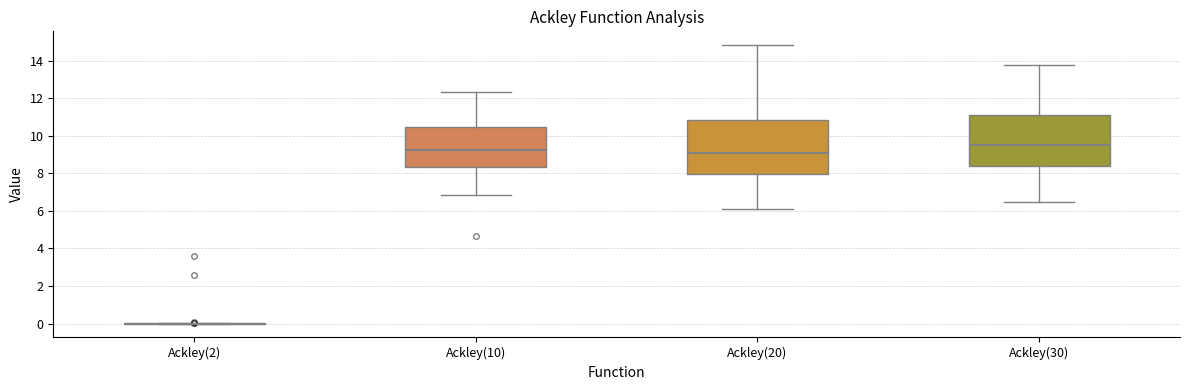

Reading left to right, transcribe this box plot: for each box, give where its median line is, the range the box spans, and where its two whiskers end, as read against the y-axis. The values are not printed on the chart, so give them approximately, as read against the axis.

Ackley(2): box collapsed to a line at 0.0, whiskers 0.0 to 0.0
Ackley(10): median 9.2, box 8.4 to 10.4, whiskers 6.8 to 12.4
Ackley(20): median 9.0, box 8.0 to 10.8, whiskers 6.2 to 14.8
Ackley(30): median 9.6, box 8.4 to 11.2, whiskers 6.4 to 13.8